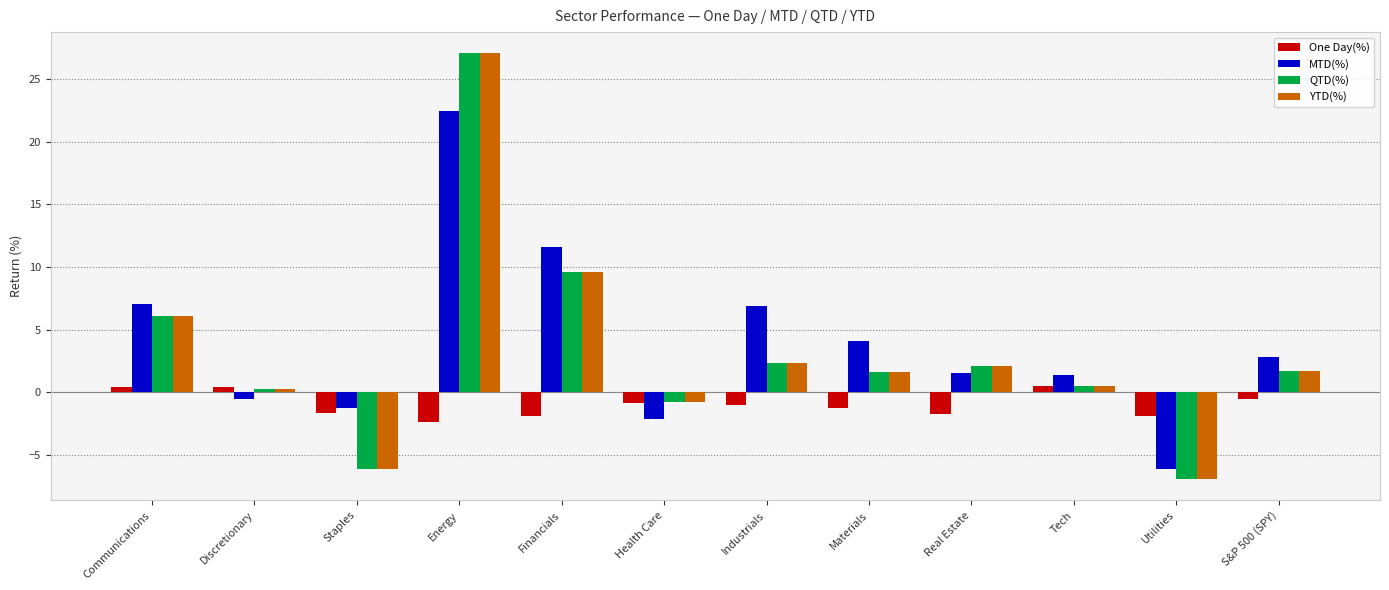

What is the difference between the QTD(%) values at Real Estate and Health Care?

2.9